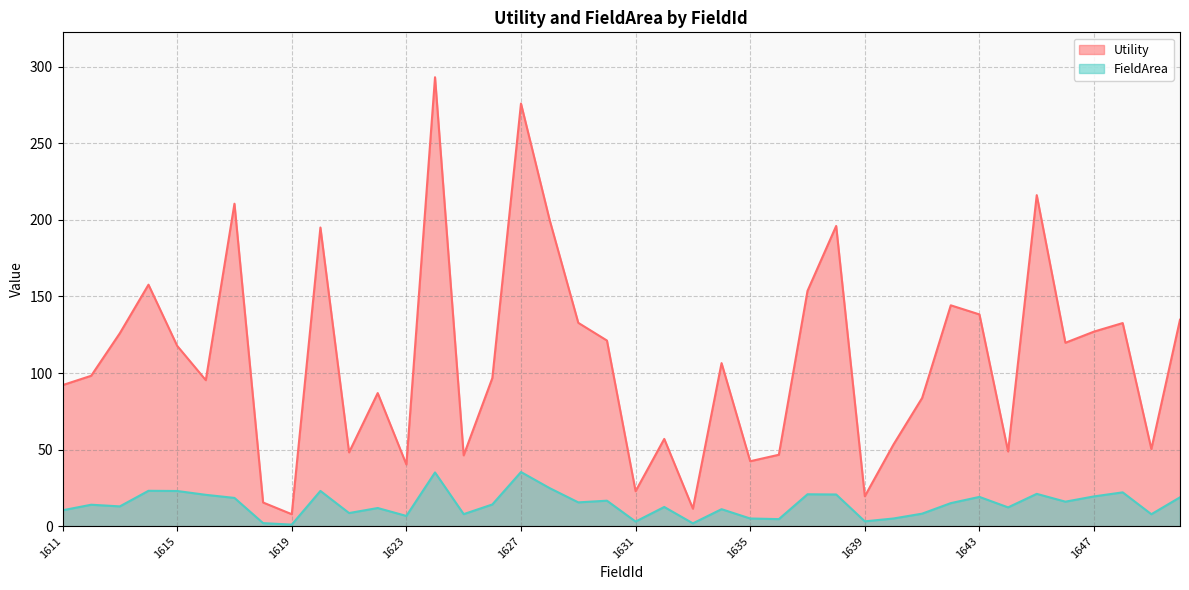

What is the approximate value of FieldArea at 1648?

22.1